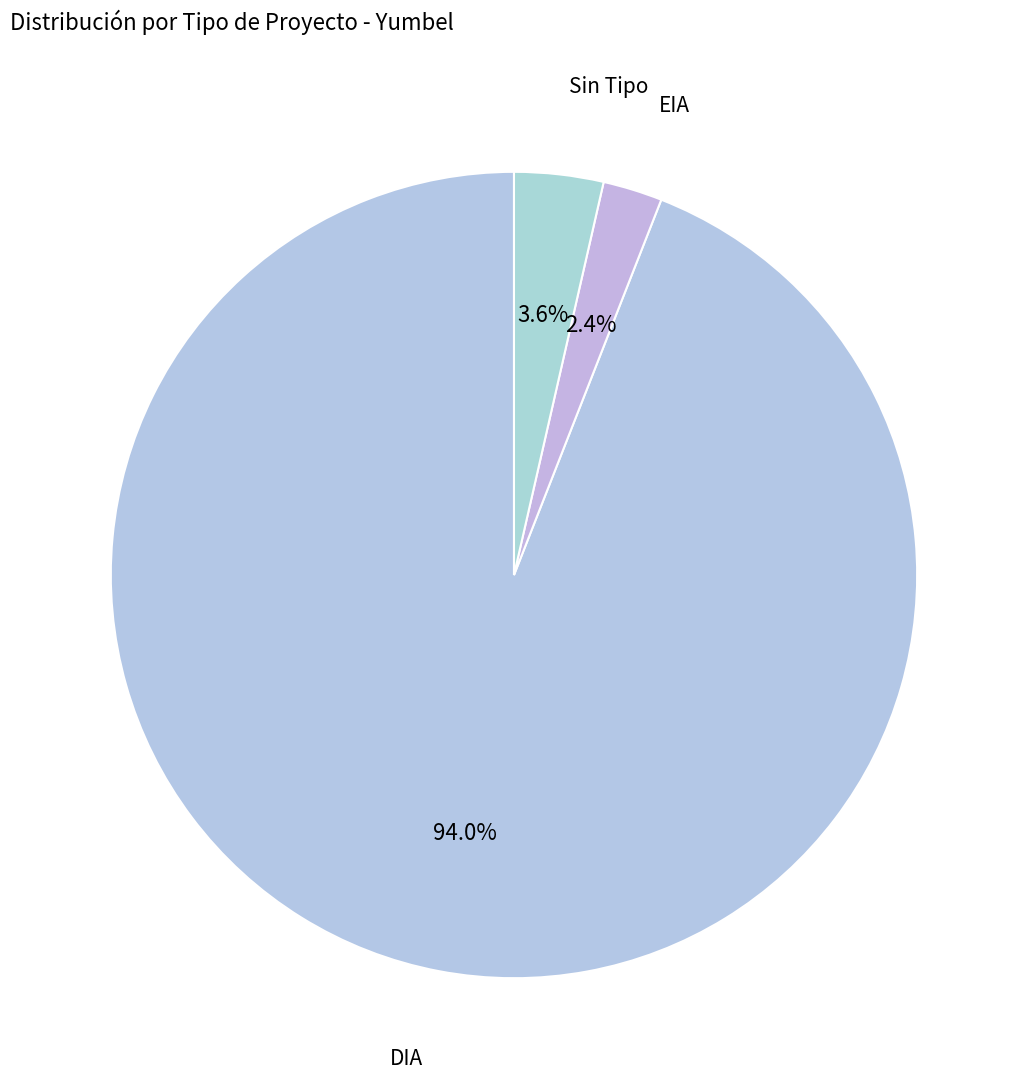

Which category has the smallest portion of the pie?

EIA